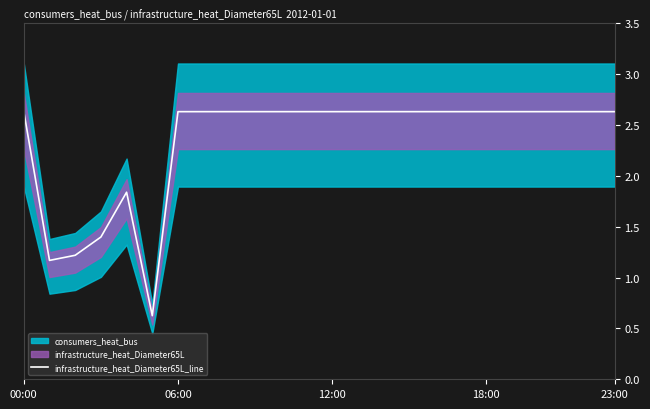

What is the value of the 24th point from the left?

2.6